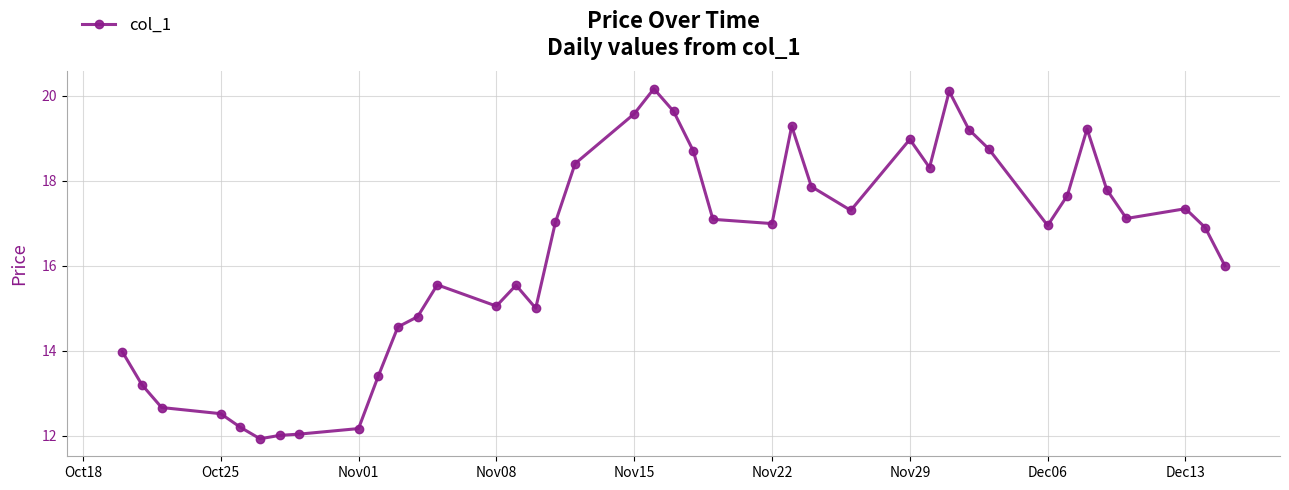

What is the difference between the second highest and minimum values?

8.2